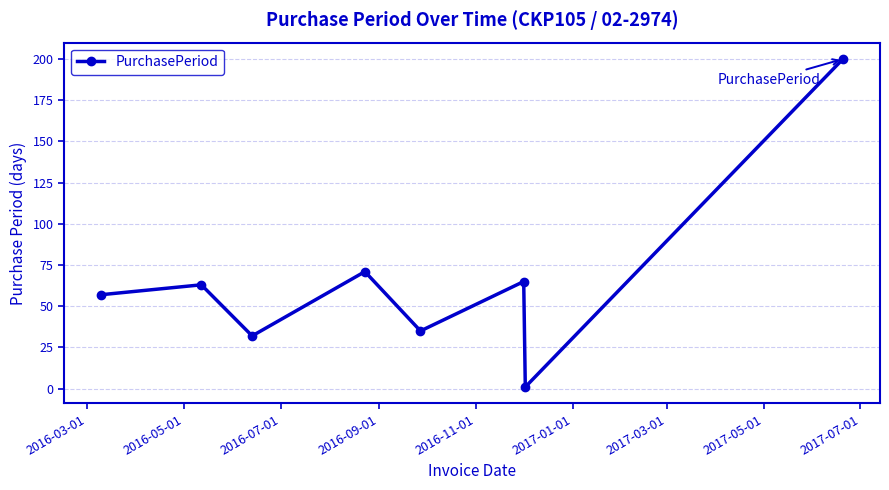

What is the difference between the maximum and minimum values?

199